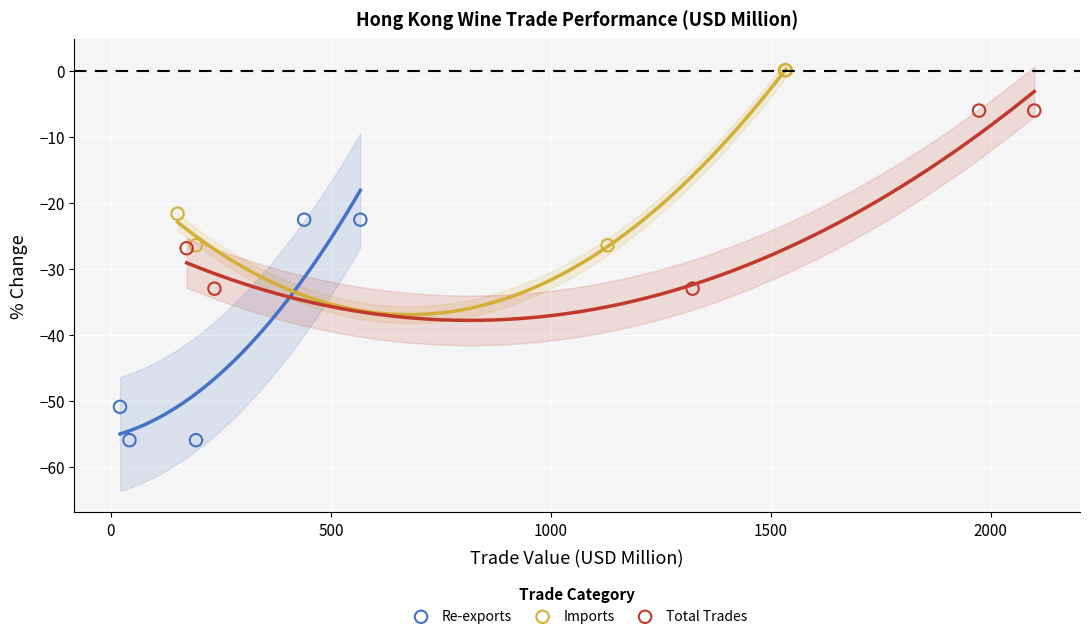

Which series has the largest Y range (max minus min)?

Re-exports